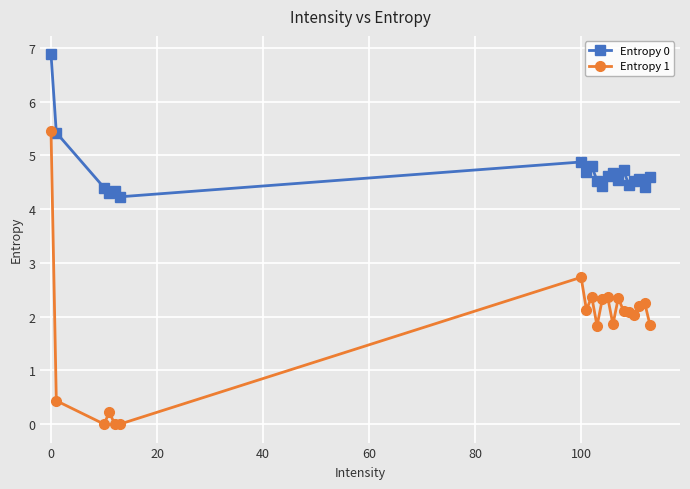

In Entropy 1, how many points are higher than both neighbors (excluding endpoints)?

6